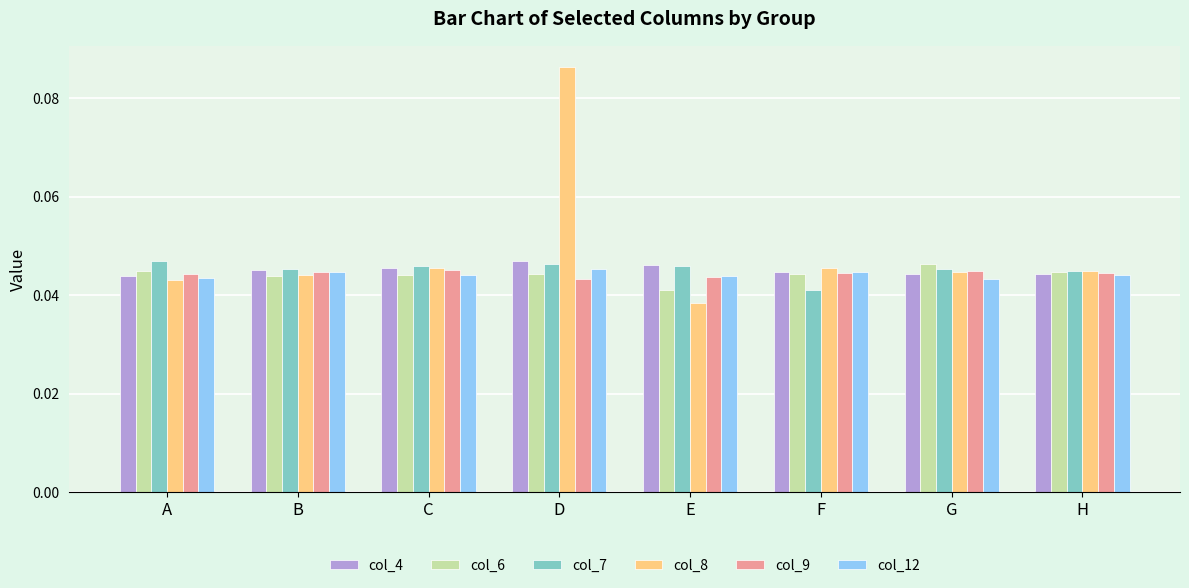

The col_6 series shows 0.1 at G. True or false?

False